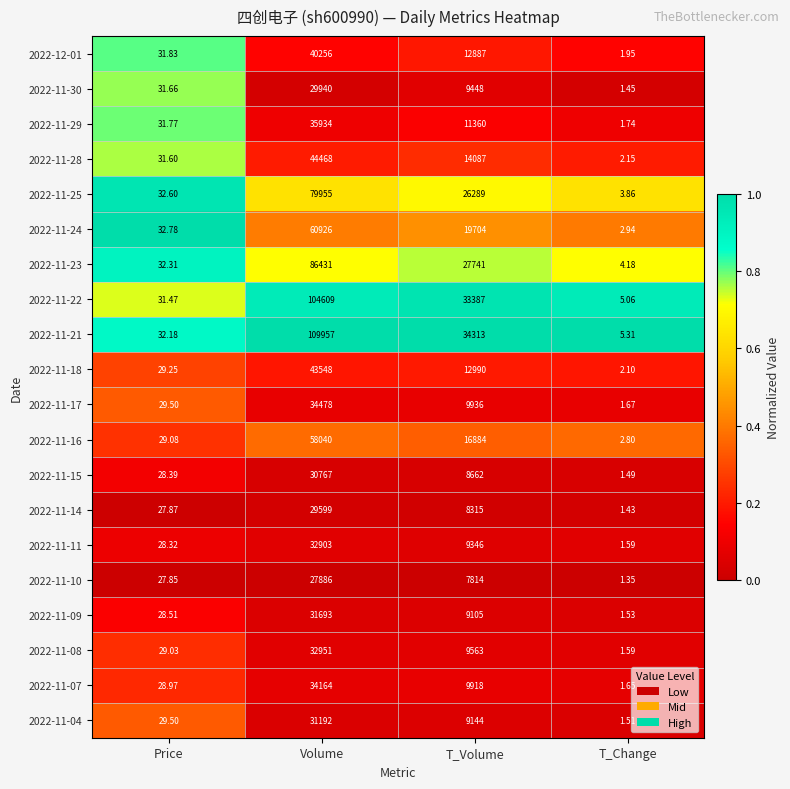

Count the number of categories in the chart.

4